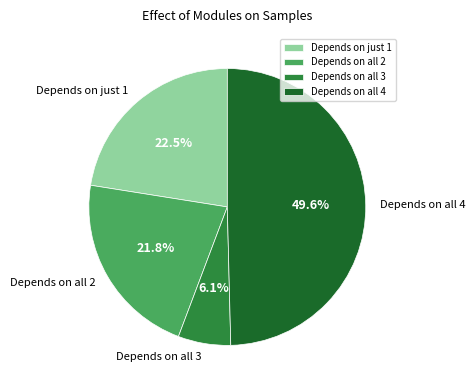

How many slices are in this pie chart?

4